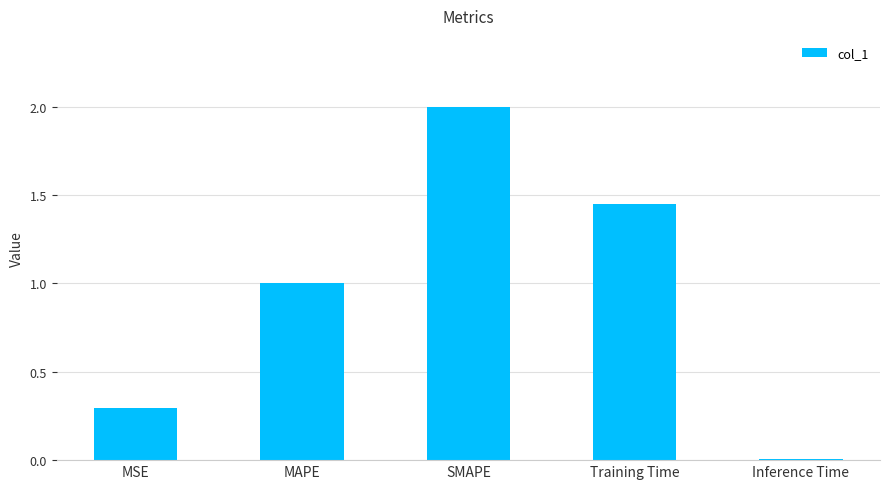

What is the difference between the values at MSE and MAPE?

0.7